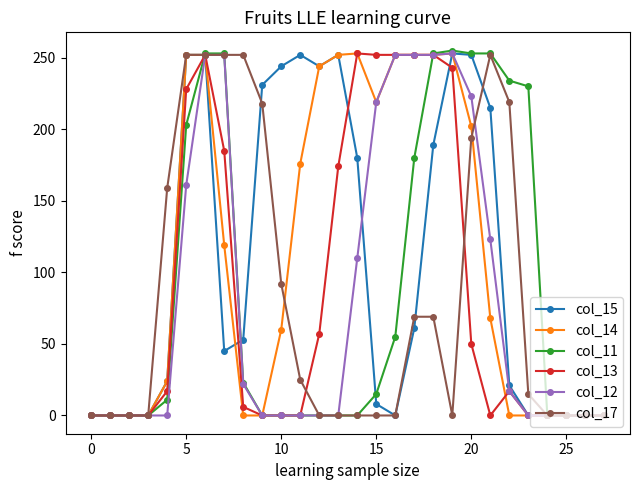

True or false: col_15 has more than 0 points higher than both neighbors.

True